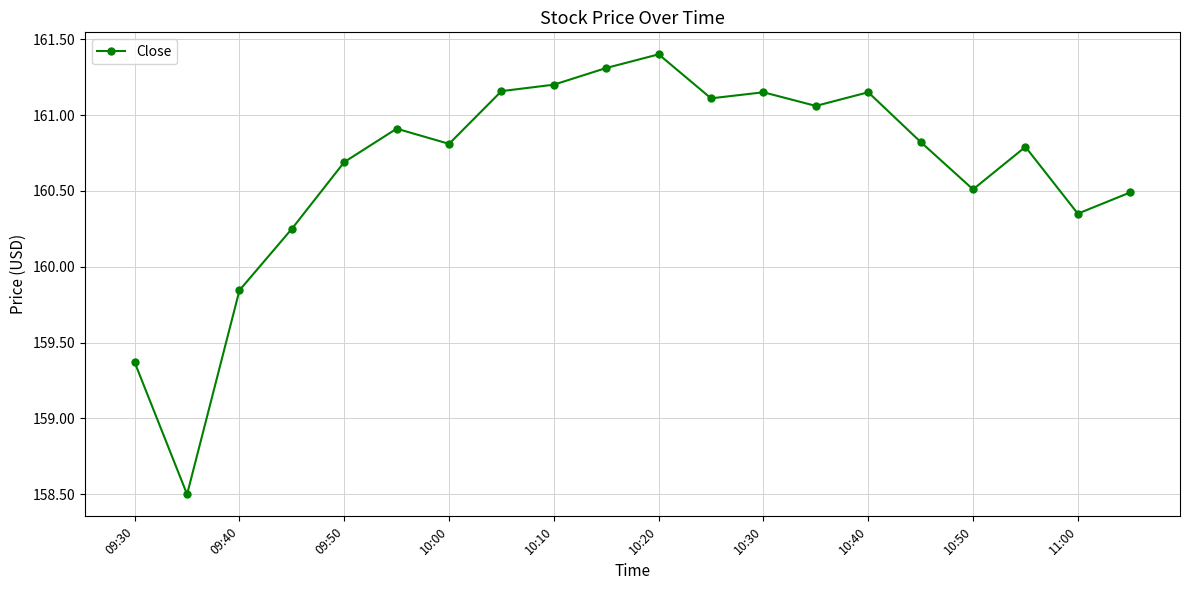

What is the smallest value displayed?

158.5